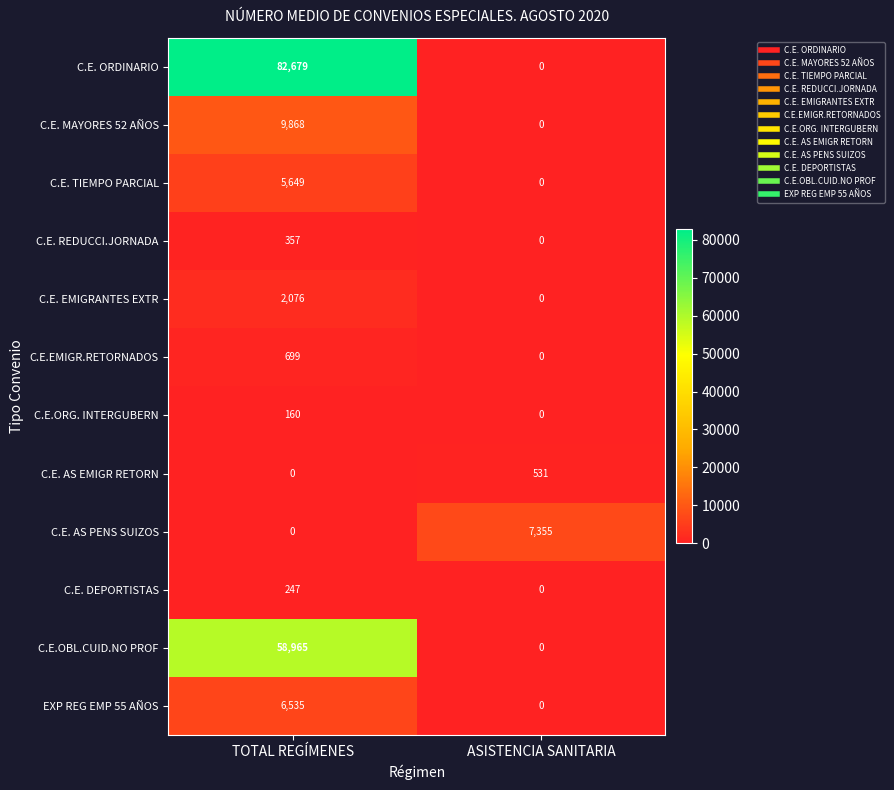

Which series has the largest range (max minus min)?

C.E. ORDINARIO